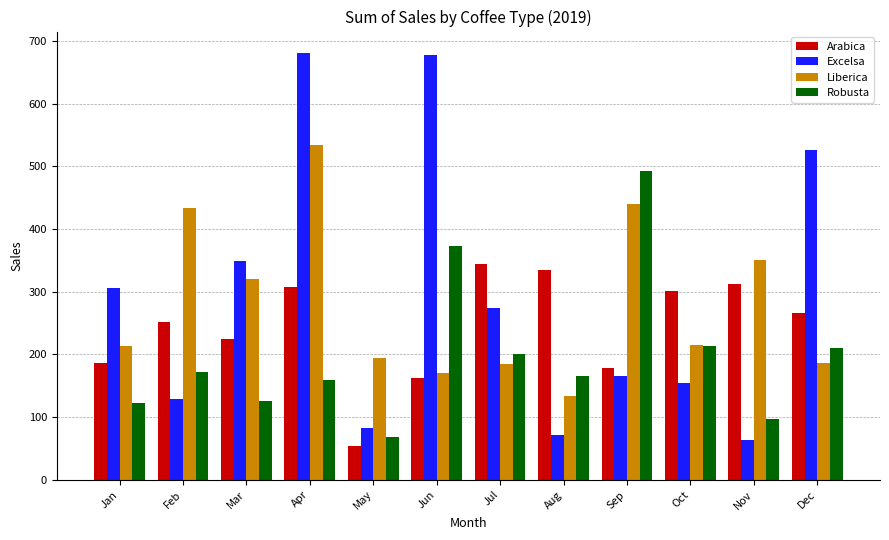

Which category has the lowest value in the Robusta series?

May